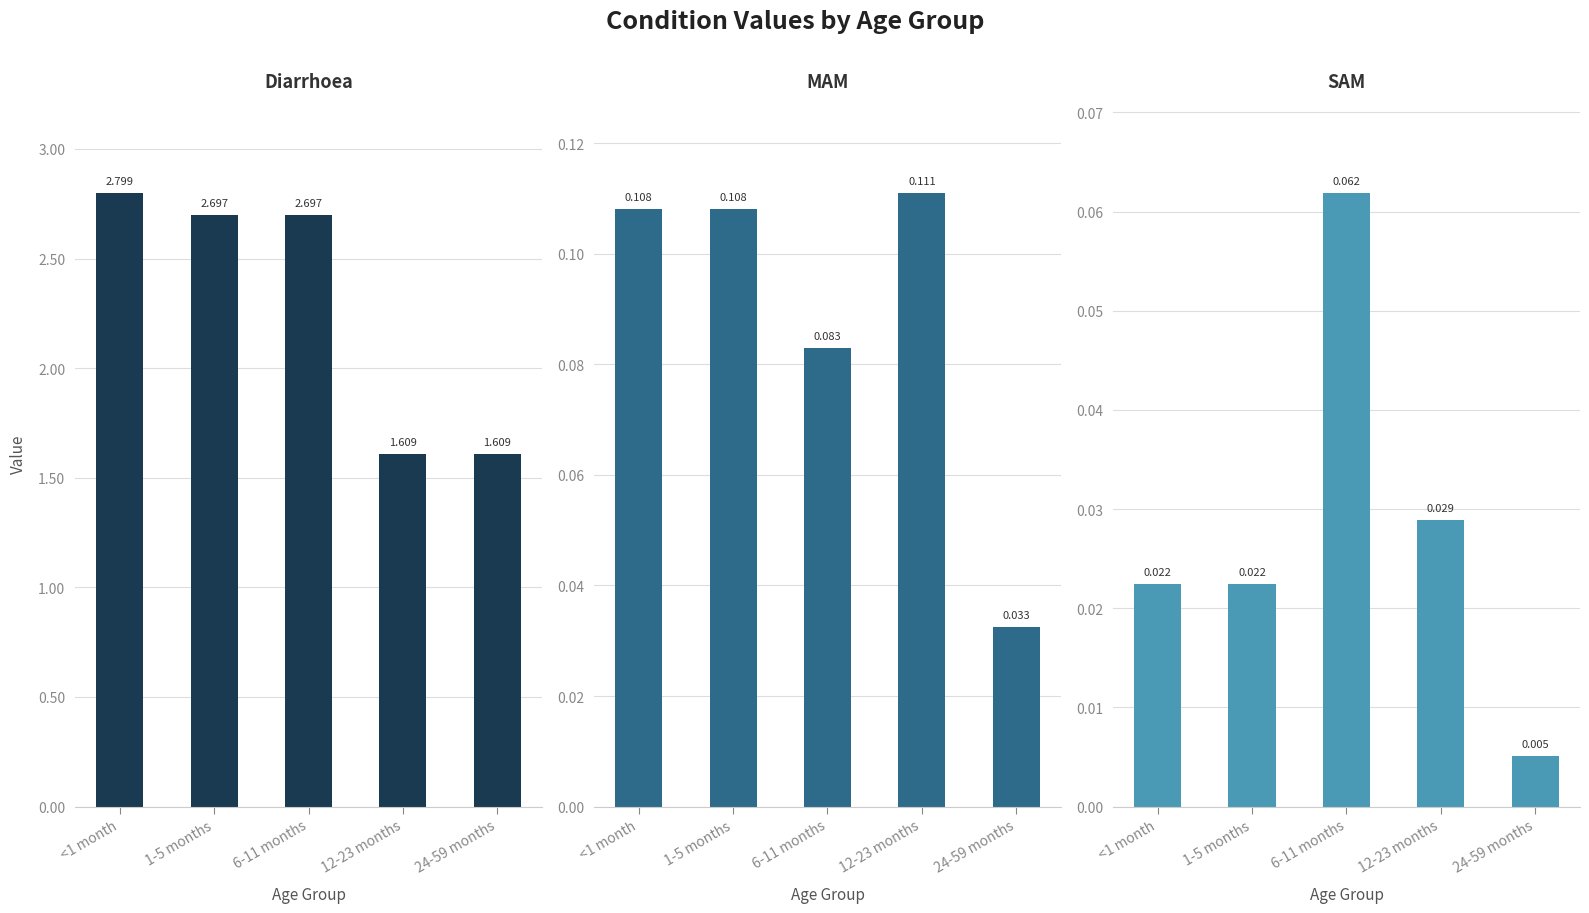

Rank the series by their maximum value, from highest to lowest.

Diarrhoea, MAM, SAM